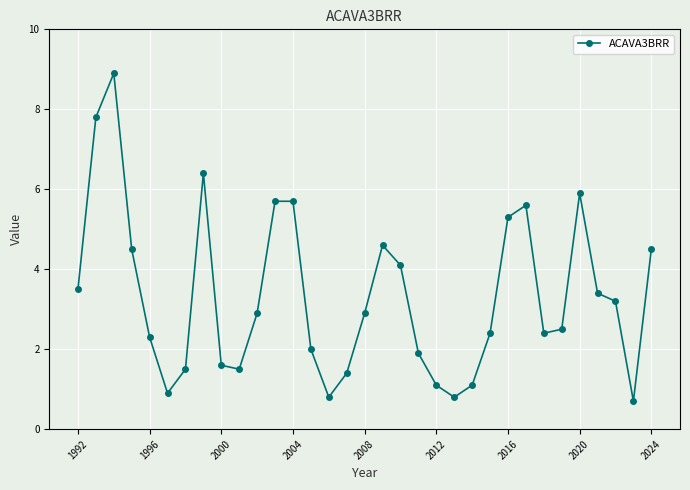

Reading left to right, transcribe all the data shown in this chart.

3.5	7.8	8.9	4.5	2.3	0.9	1.5	6.4	1.6	1.5	2.9	5.7	5.7	2.0	0.8	1.4	2.9	4.6	4.1	1.9	1.1	0.8	1.1	2.4	5.3	5.6	2.4	2.5	5.9	3.4	3.2	0.7	4.5